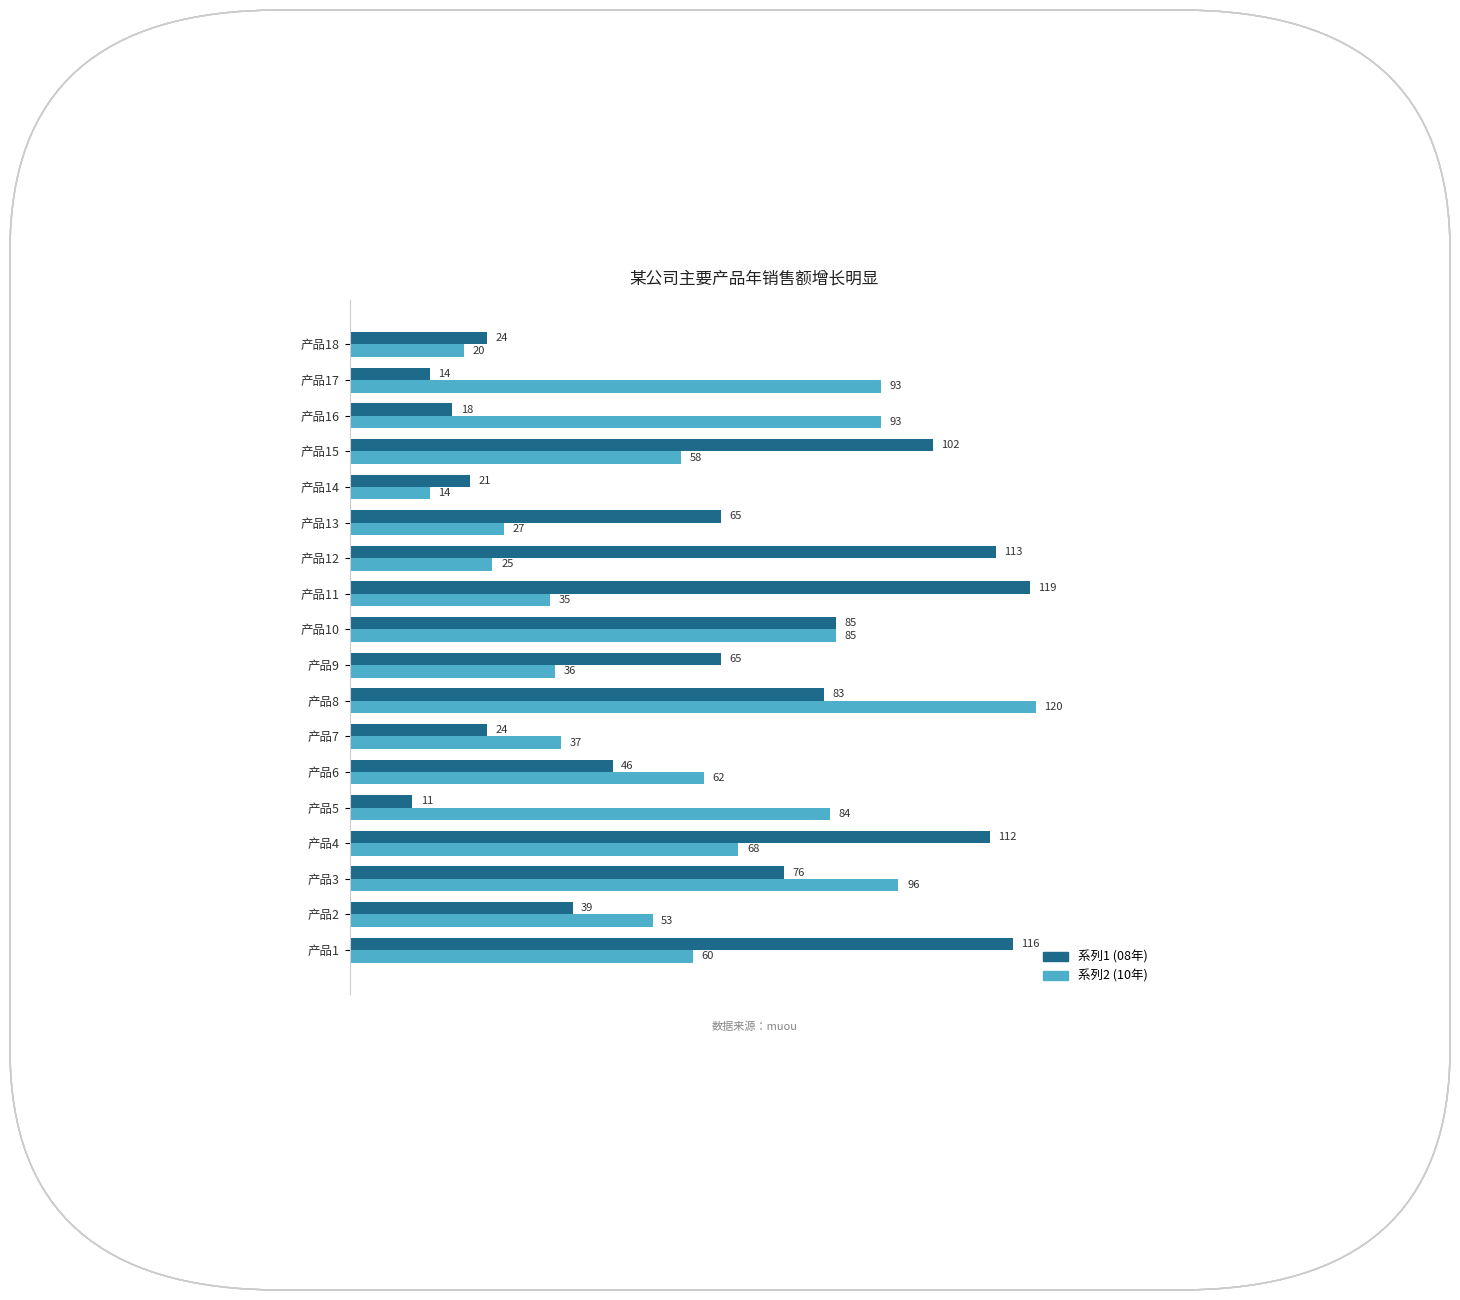

The 系列2 (10年) series shows 80 at 产品2. True or false?

False